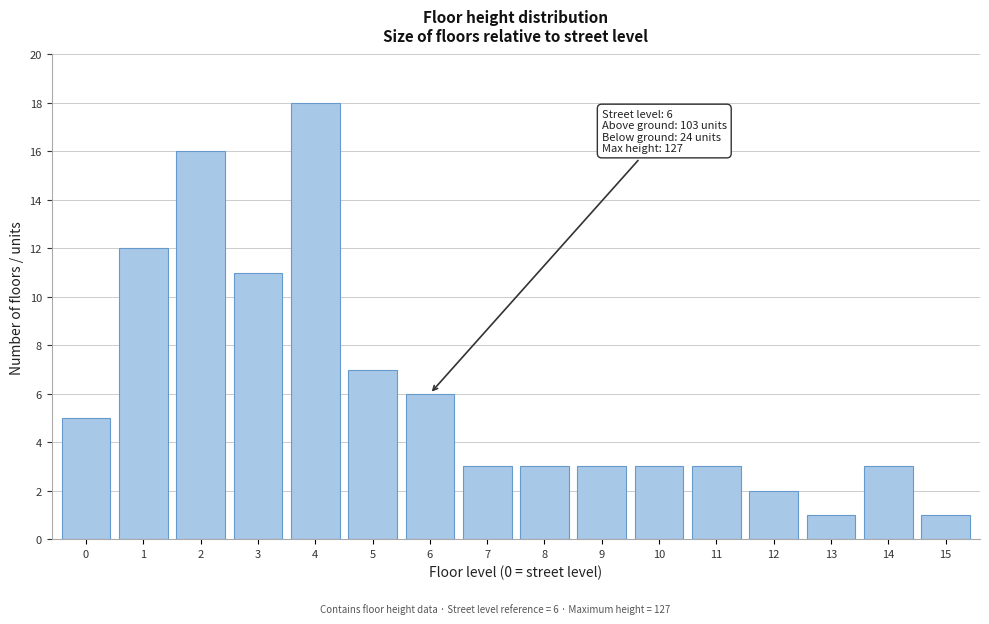

Reading left to right, extract all data points from this chart.

0=5	1=12	2=16	3=11	4=18	5=7	6=6	7=3	8=3	9=3	10=3	11=3	12=2	13=1	14=3	15=1